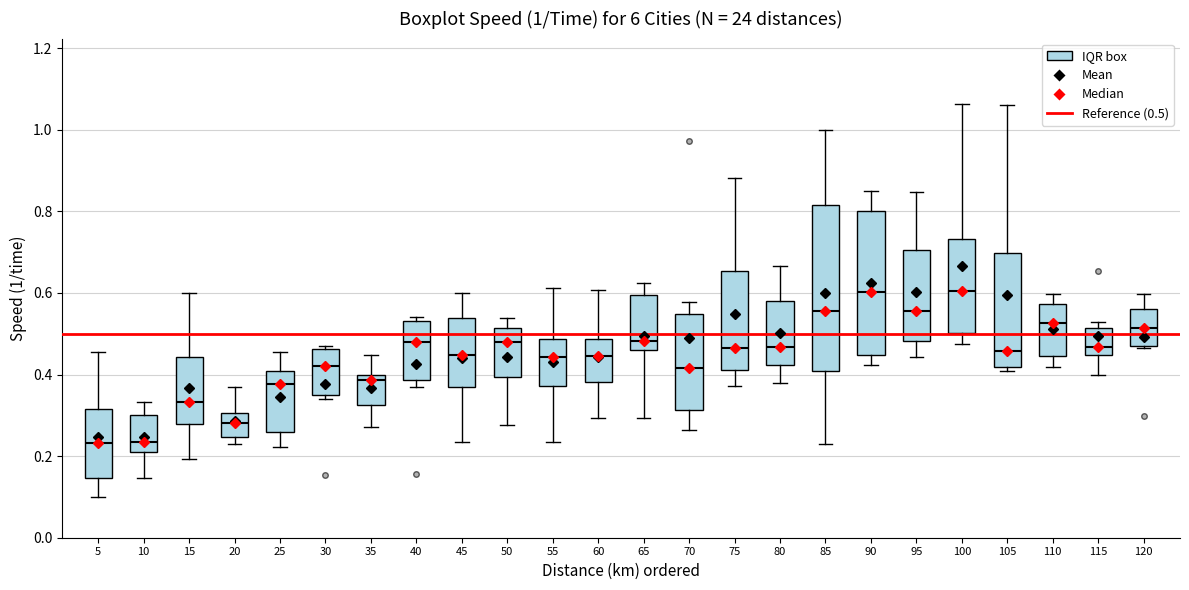

Which box is the tallest, from its lower edge to its upper edge?

85